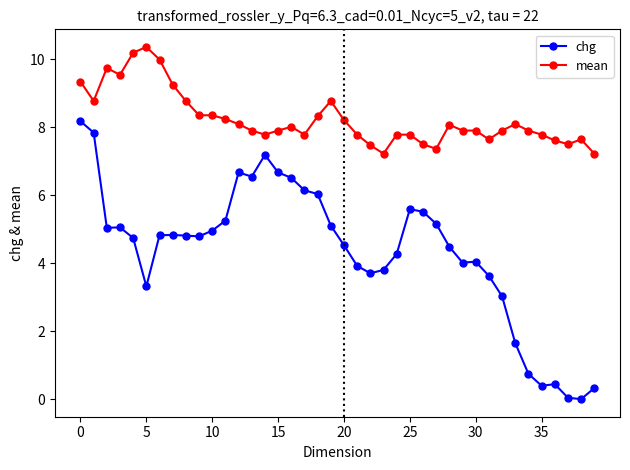

List the series in order of their peak value, lowest first.

chg, mean